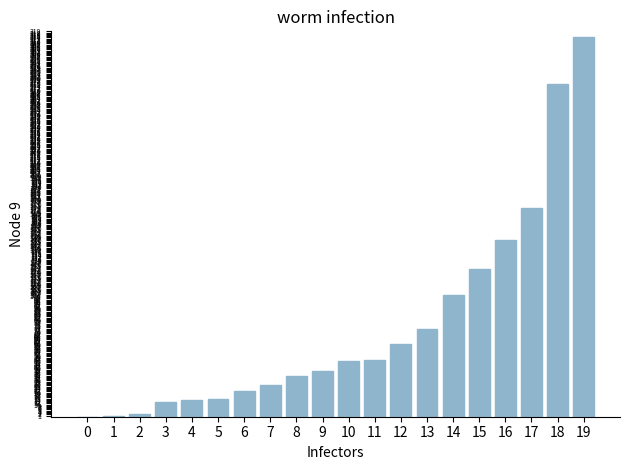

Read the value at 13, to the nearest 5.

75